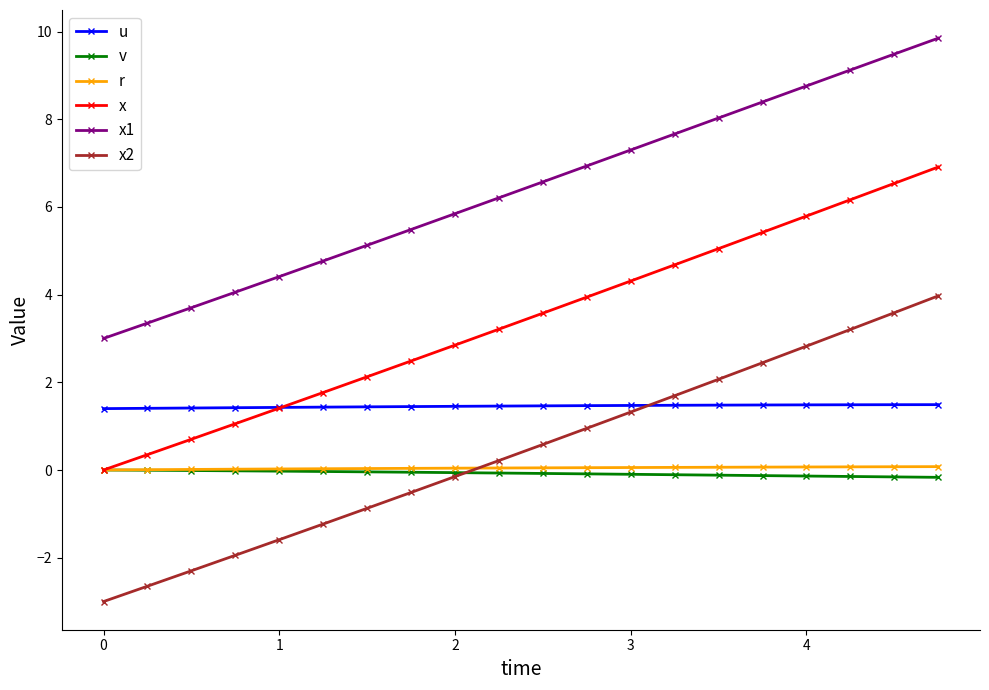

How many categories are shown in the chart?

20